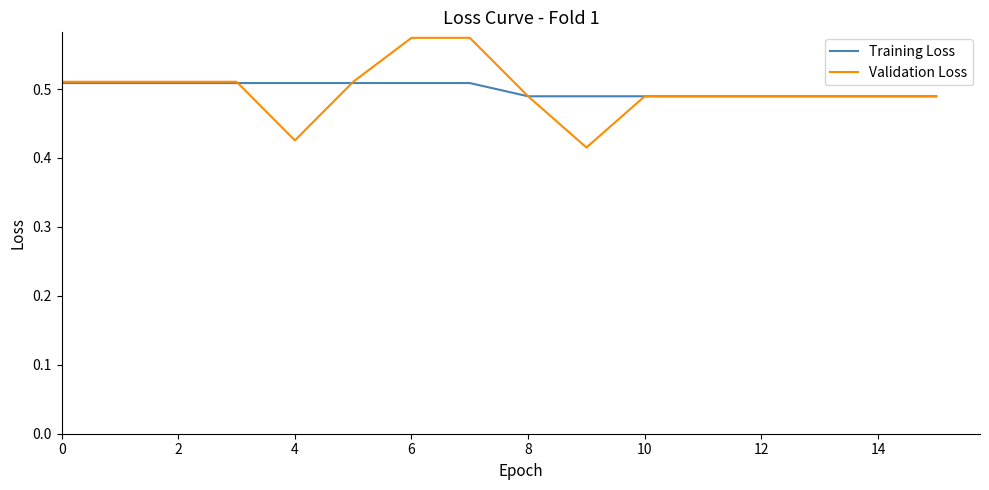

Which series has the largest range (max minus min)?

Validation Loss